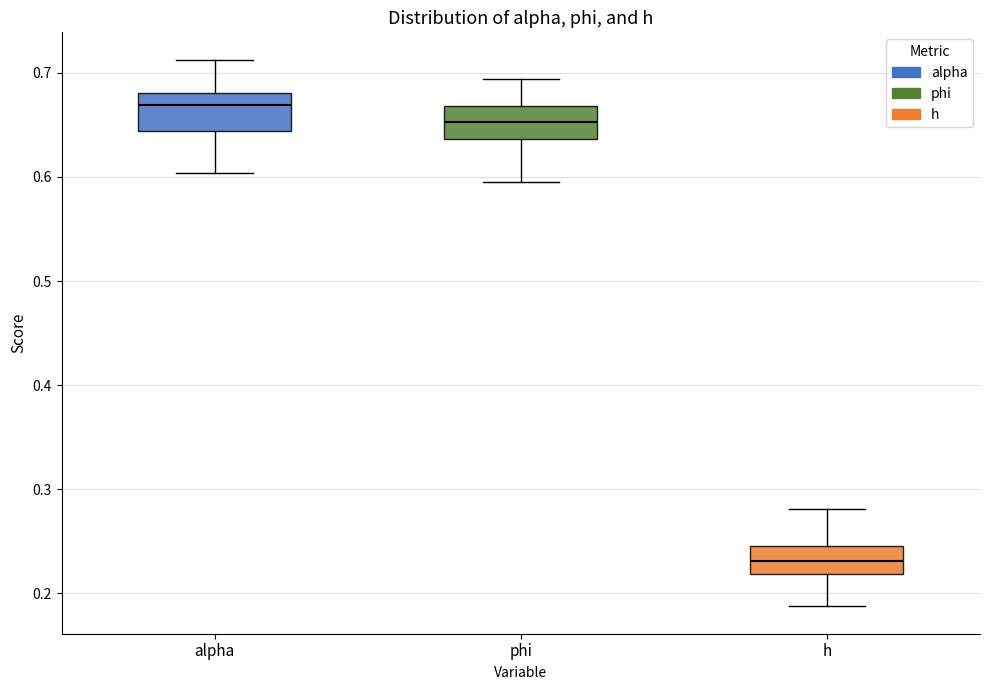

Reading left to right, transcribe this box plot: for each box, give where its median line is, the range the box spans, and where its two whiskers end, as read against the y-axis. The values are not printed on the chart, so give them approximately, as read against the axis.

alpha: median 0.67, box 0.64 to 0.68, whiskers 0.60 to 0.71
phi: median 0.65, box 0.64 to 0.67, whiskers 0.60 to 0.69
h: median 0.23, box 0.22 to 0.25, whiskers 0.19 to 0.28